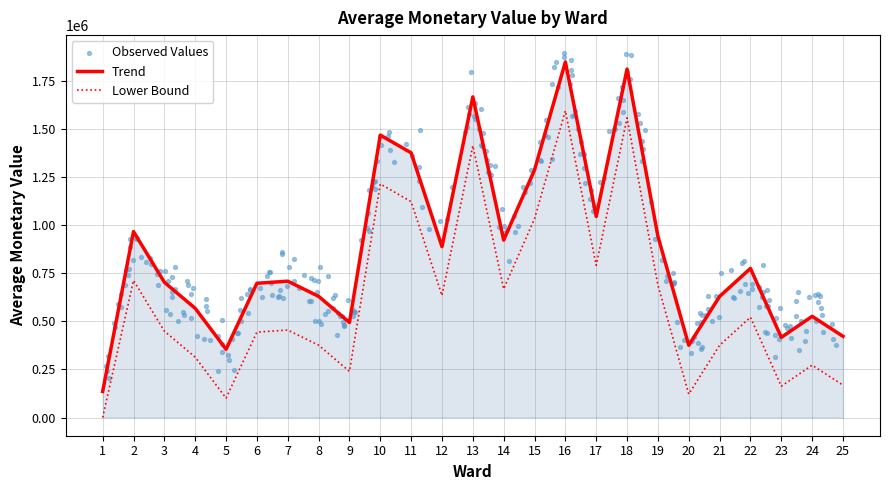

What is the change in value from 15 to 21?

-658091.0